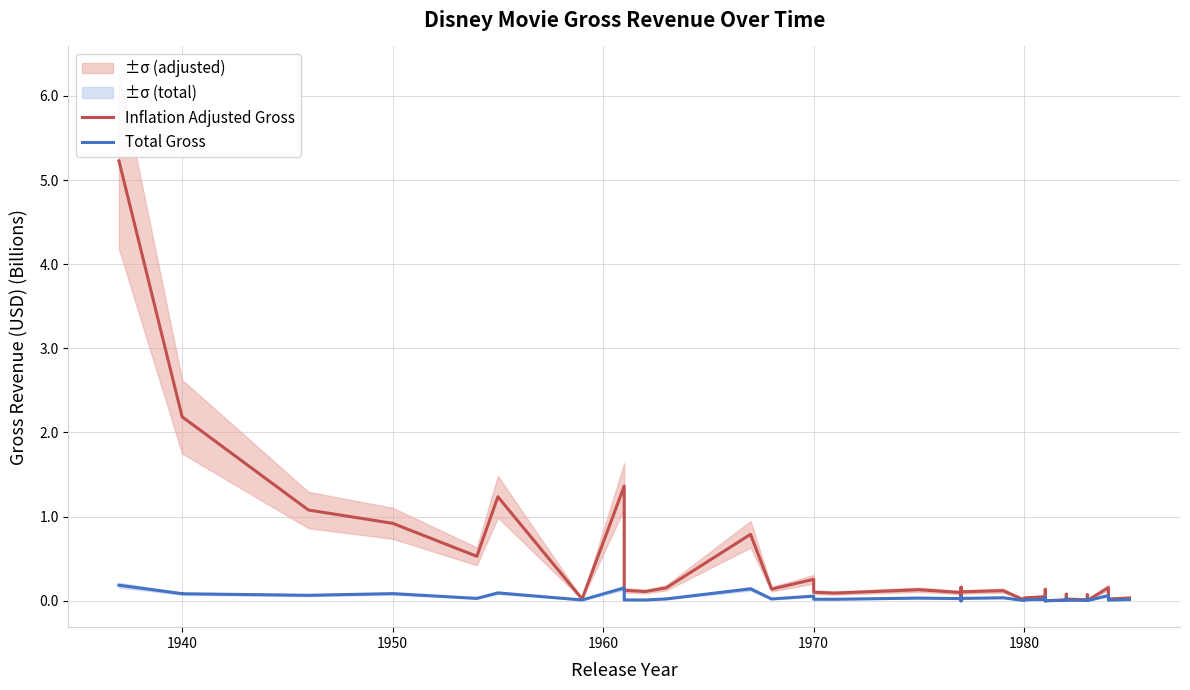

At how many categories does at least one series exceed 0?

37